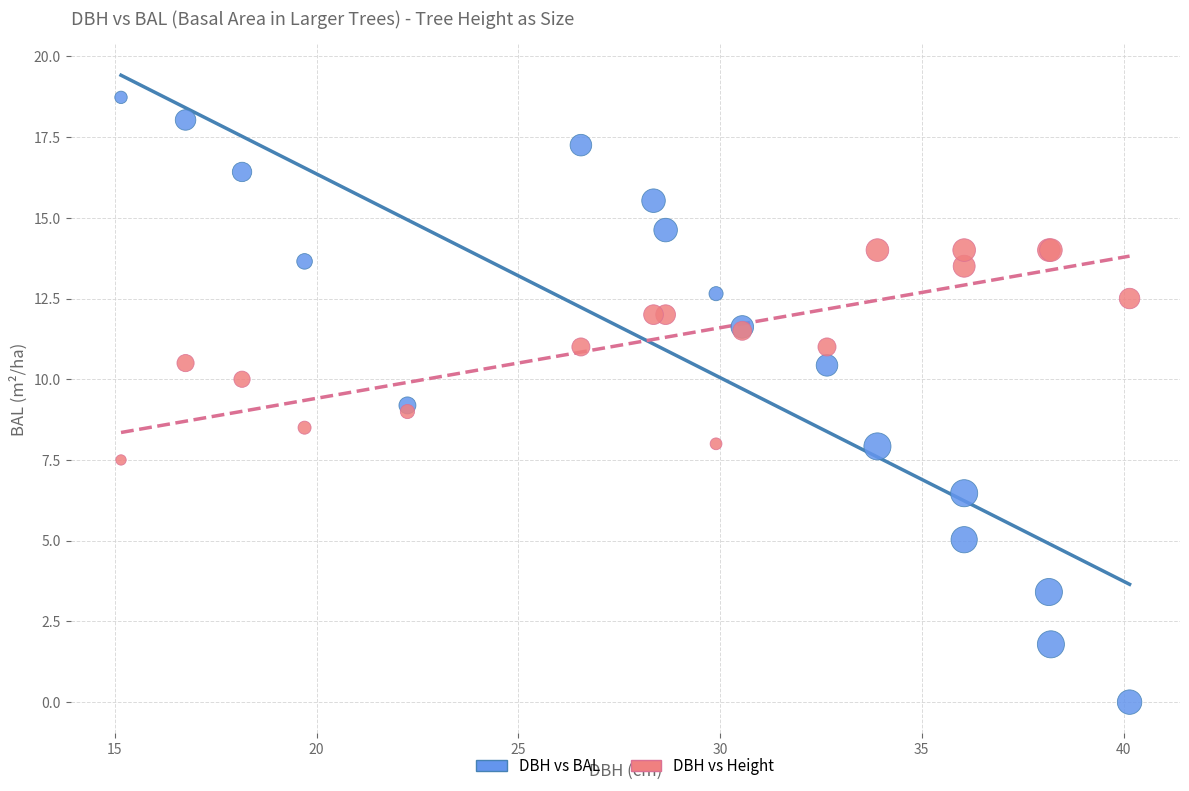

Which series contains the highest Y value?

DBH vs BAL